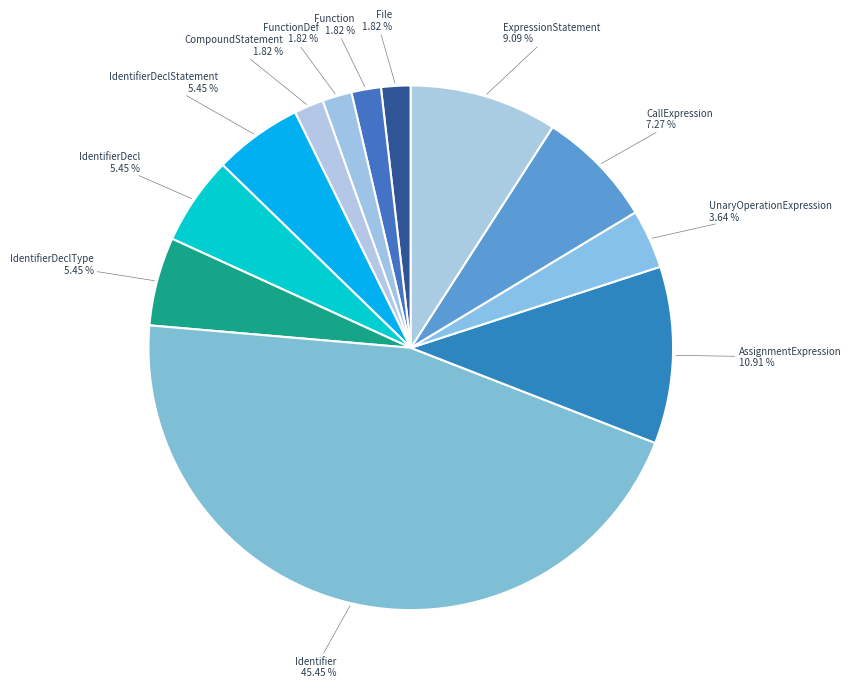

Count the number of slices in the pie.

12